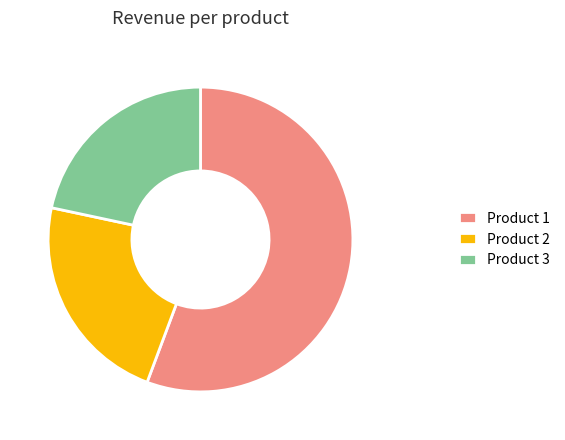

Does Product 1 represent more than half of the total?

Yes